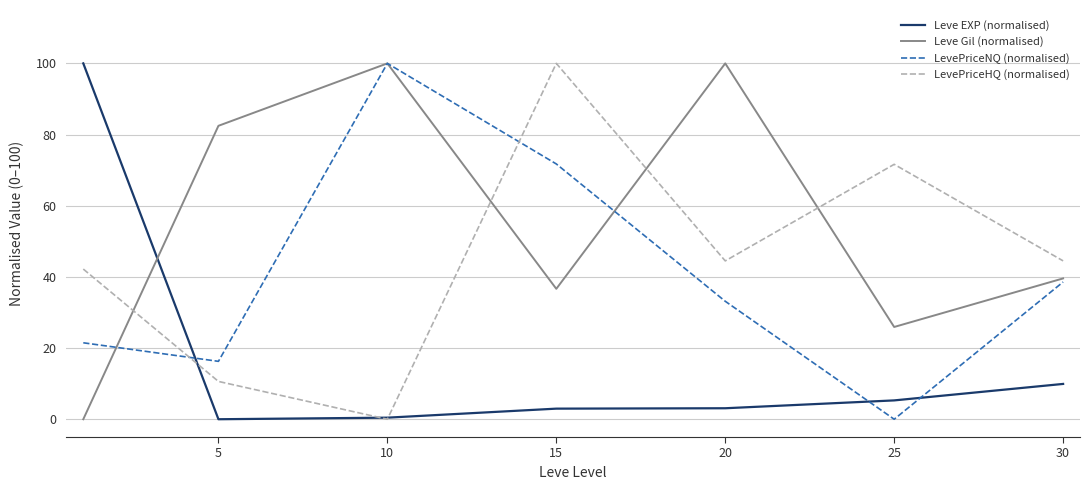

Is this an area chart (filled region under the line)?

No